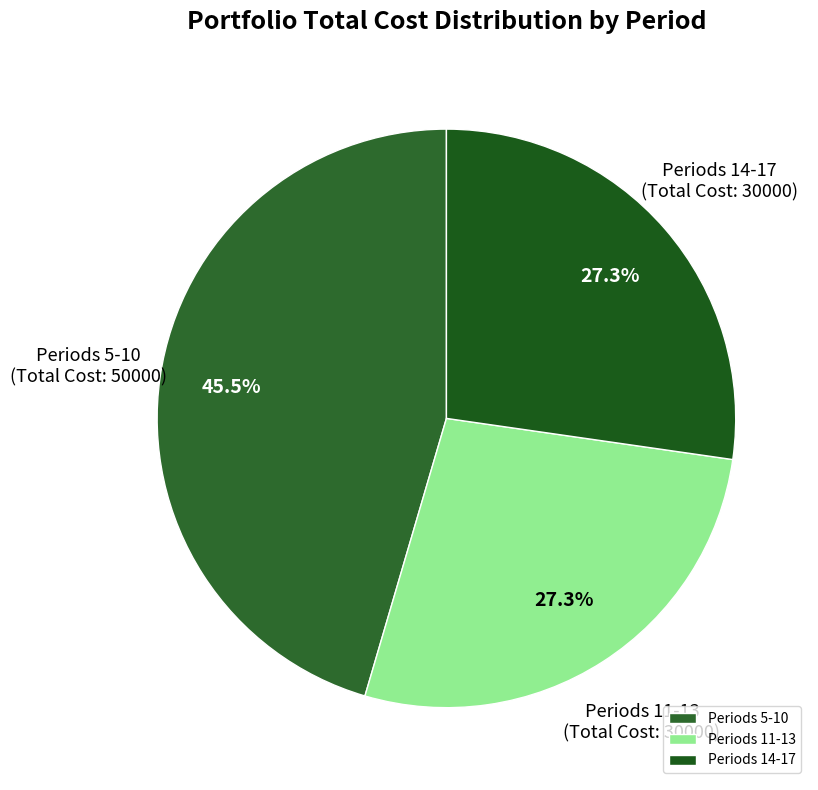

How much of the chart is everything except Periods 11-13?

72.7%